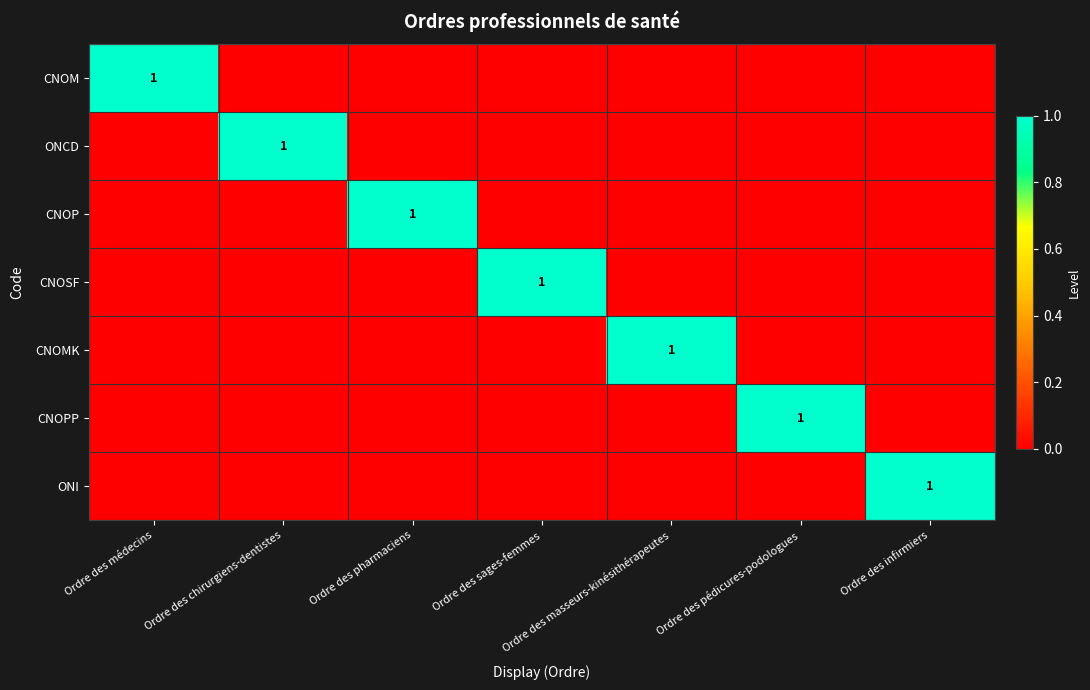

What is the total value across all series at Ordre des sages-femmes?

1